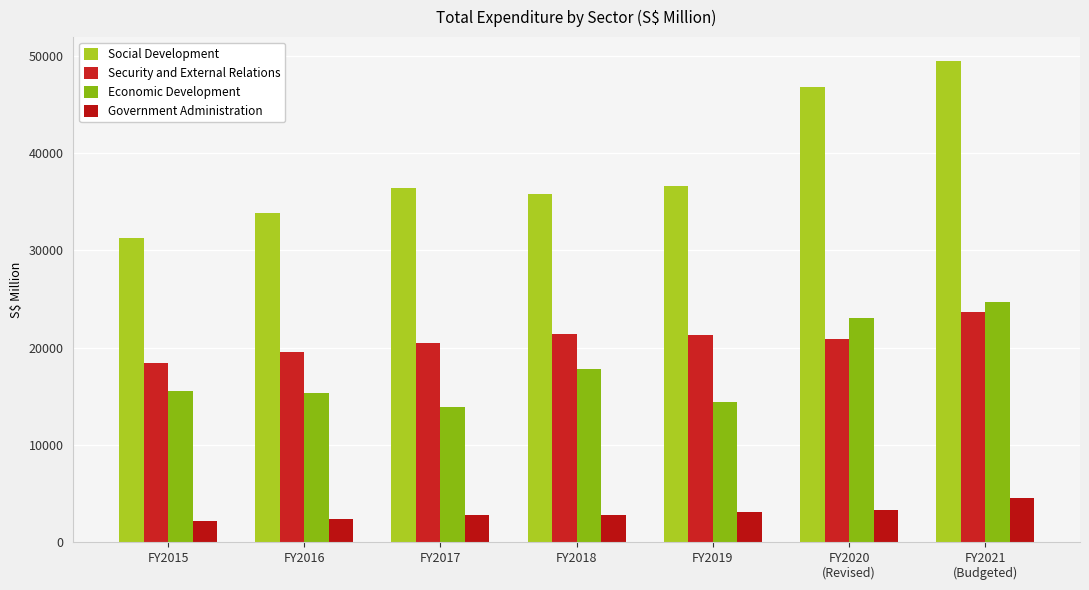

Reading right to left, what are all the values shown in this chart?

Social Development: 49472	46829	36607	35820	36468	33839	31293
Security and External Relations: 23670	20901	21276	21411	20462	19541	18452
Economic Development: 24671	23072	14374	17781	13872	15301	15541
Government Administration: 4525	3254	3079	2813	2754	2364	2162